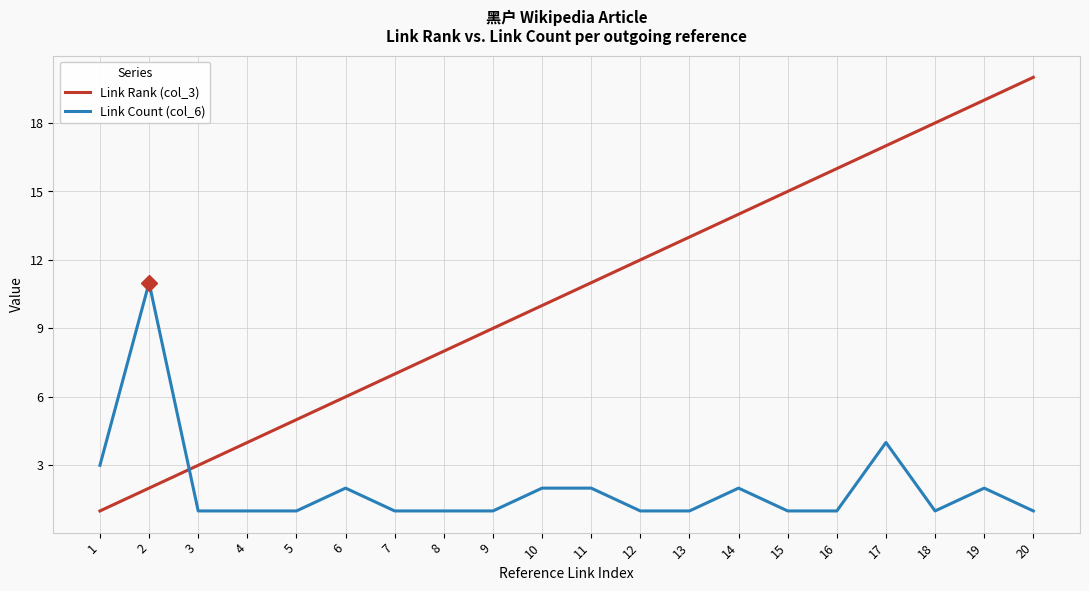

Which series has the largest range (max minus min)?

Link Rank (col_3)